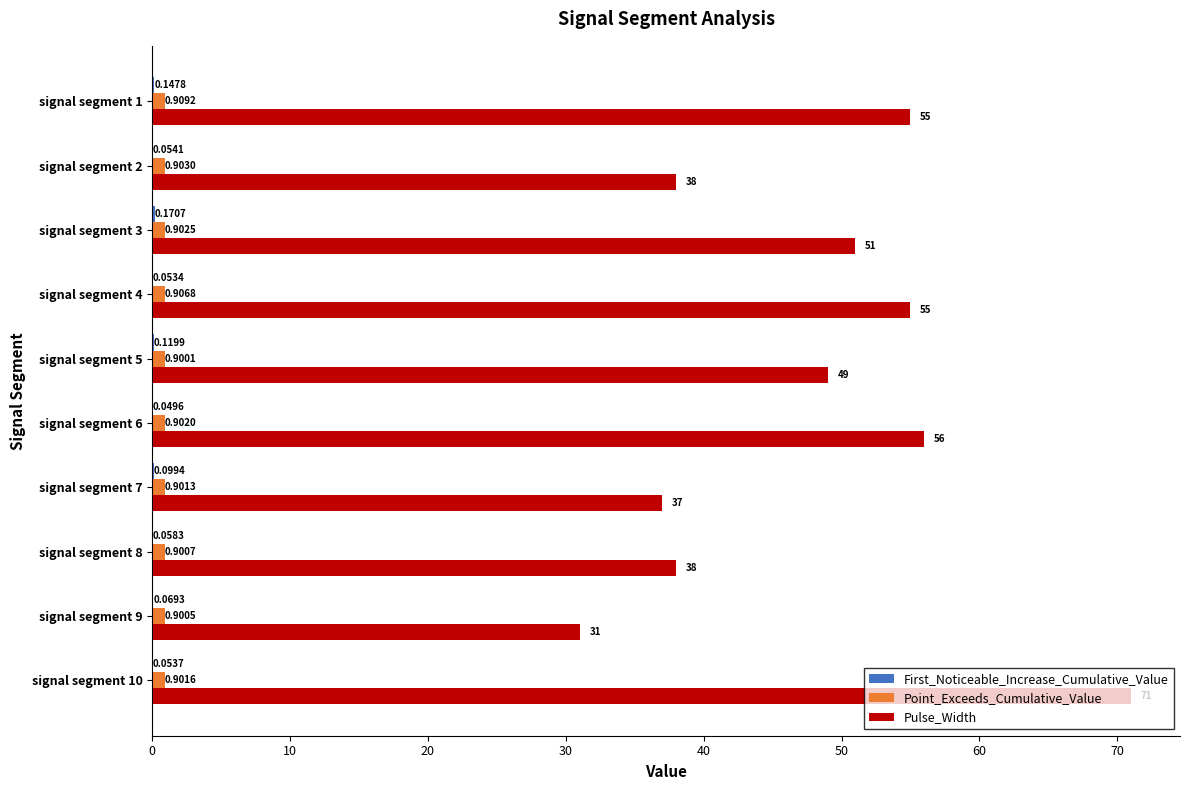

Between signal segment 4 and signal segment 5, which series saw the biggest shift?

Pulse_Width